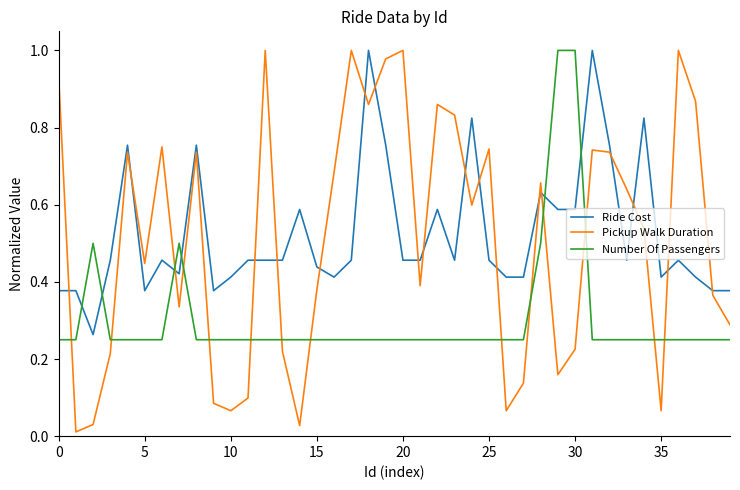

How many times do Number Of Passengers and Pickup Walk Duration cross each other?

14